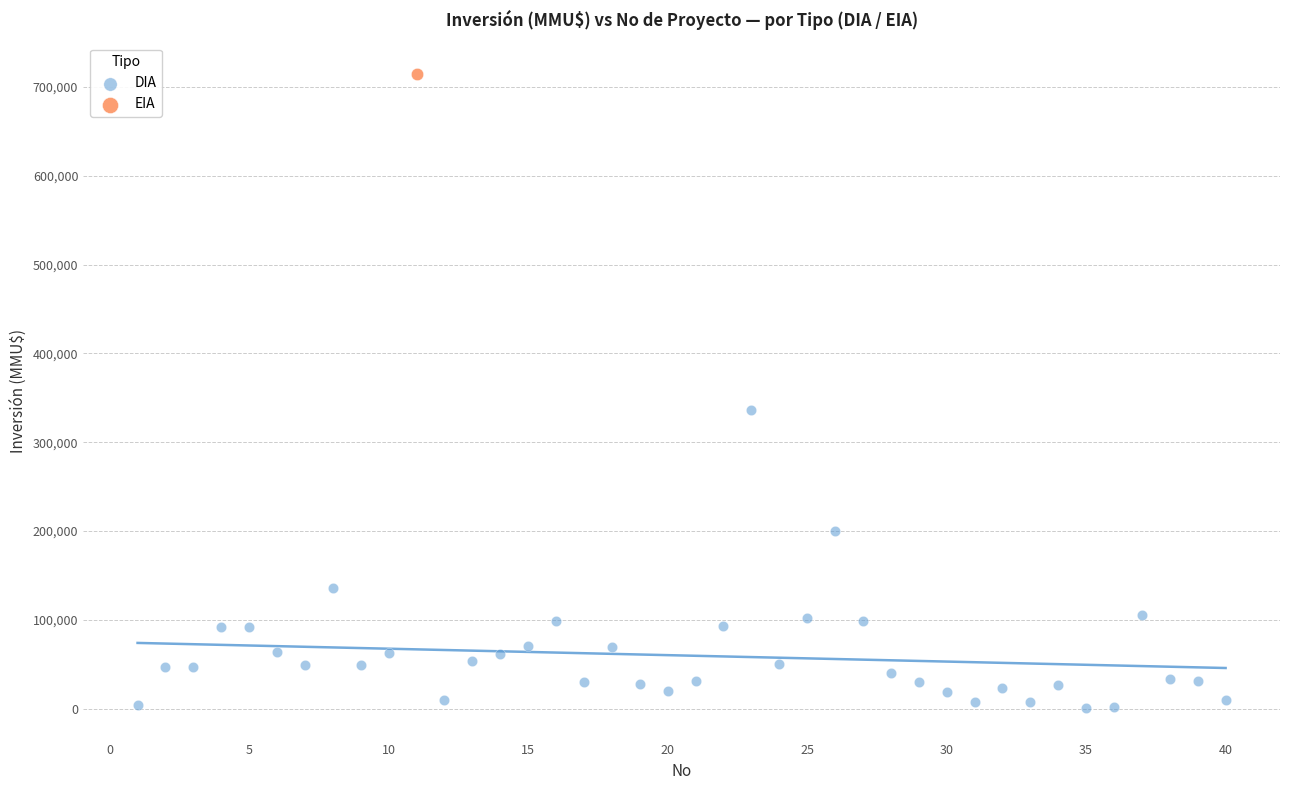

What are all the series names shown in the legend?

DIA, EIA